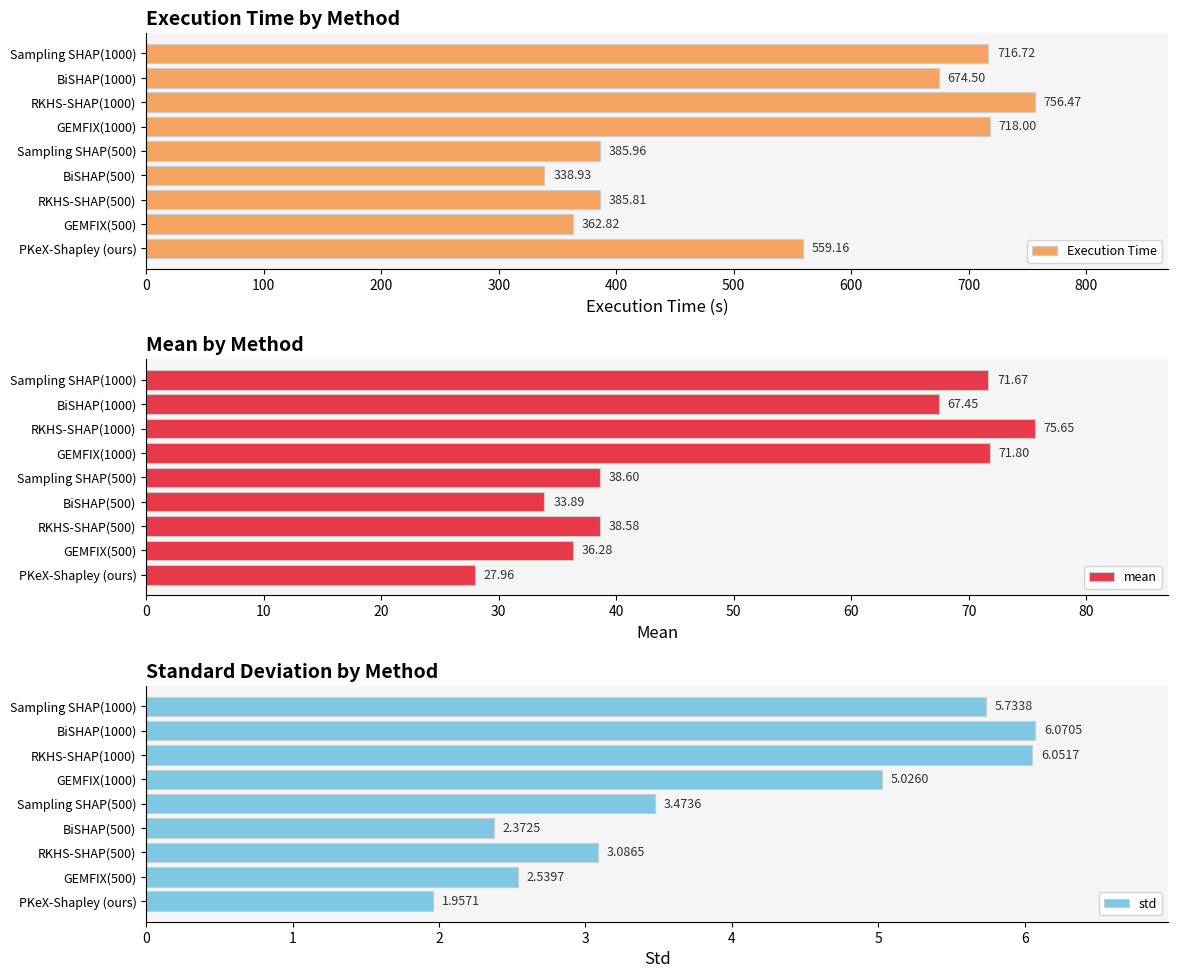

What is the greatest value displayed?

756.5